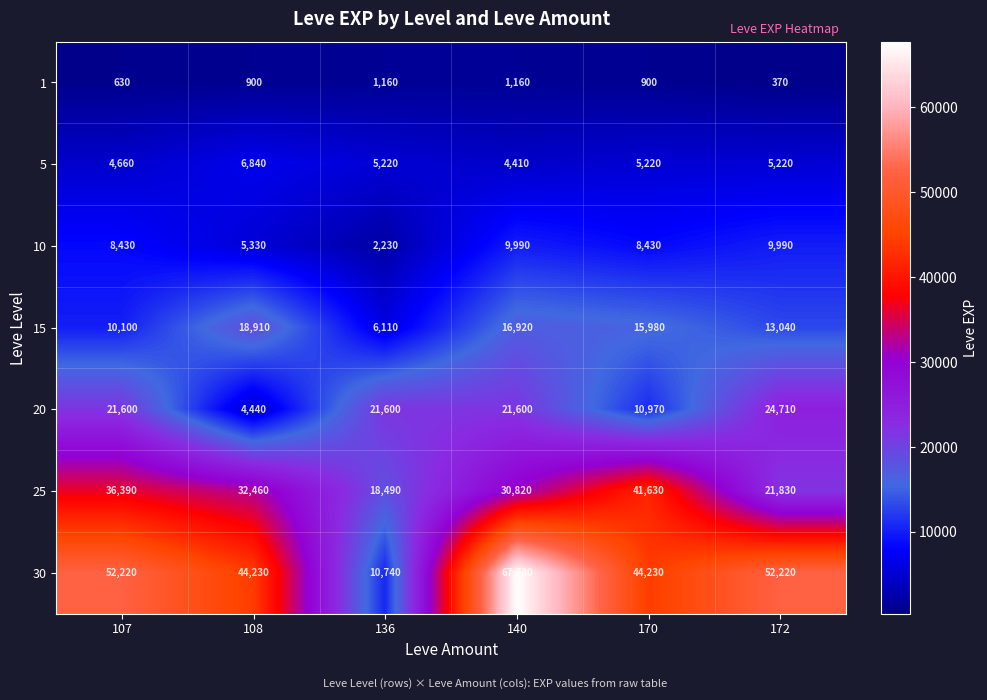

Which series has the largest total across all categories?

30